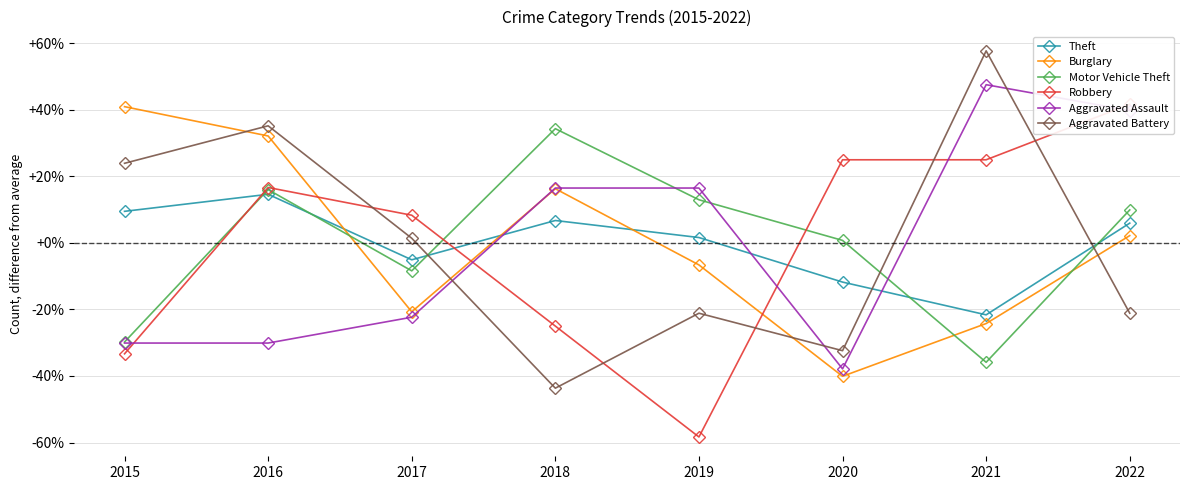

The value of Motor Vehicle Theft at 2019 is 17.3. True or false?

False